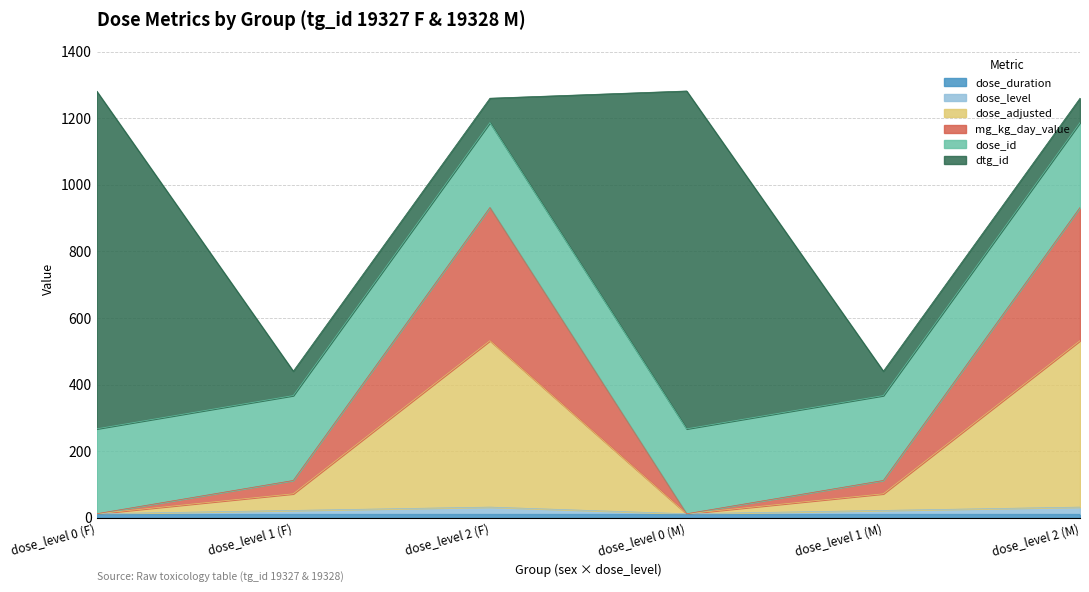

True or false: mg_kg_day_value and dose_adjusted cross at least once.

False